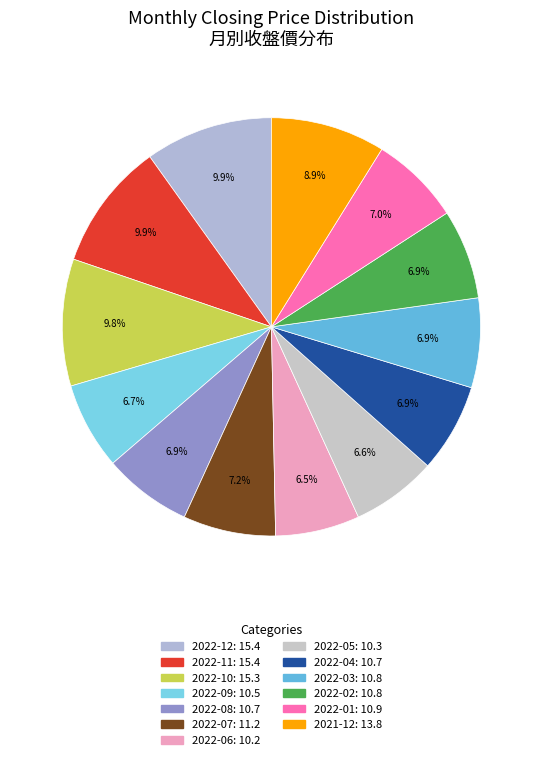

Combined, do 2022-11 and 2022-10 account for over 50%?

No